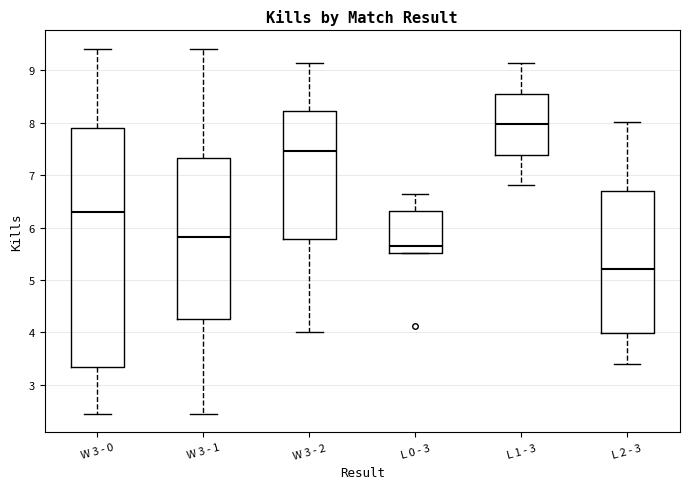

Reading left to right, transcribe this box plot: for each box, give where its median line is, the range the box spans, and where its two whiskers end, as read against the y-axis. The values are not printed on the chart, so give them approximately, as read against the axis.

W 3 - 0: median 6.3, box 3.3 to 7.9, whiskers 2.4 to 9.4
W 3 - 1: median 5.8, box 4.2 to 7.3, whiskers 2.4 to 9.4
W 3 - 2: median 7.5, box 5.8 to 8.2, whiskers 4.0 to 9.1
L 0 - 3: median 5.6, box 5.5 to 6.3, whiskers 5.5 to 6.6
L 1 - 3: median 8.0, box 7.4 to 8.5, whiskers 6.8 to 9.1
L 2 - 3: median 5.2, box 4.0 to 6.7, whiskers 3.4 to 8.0